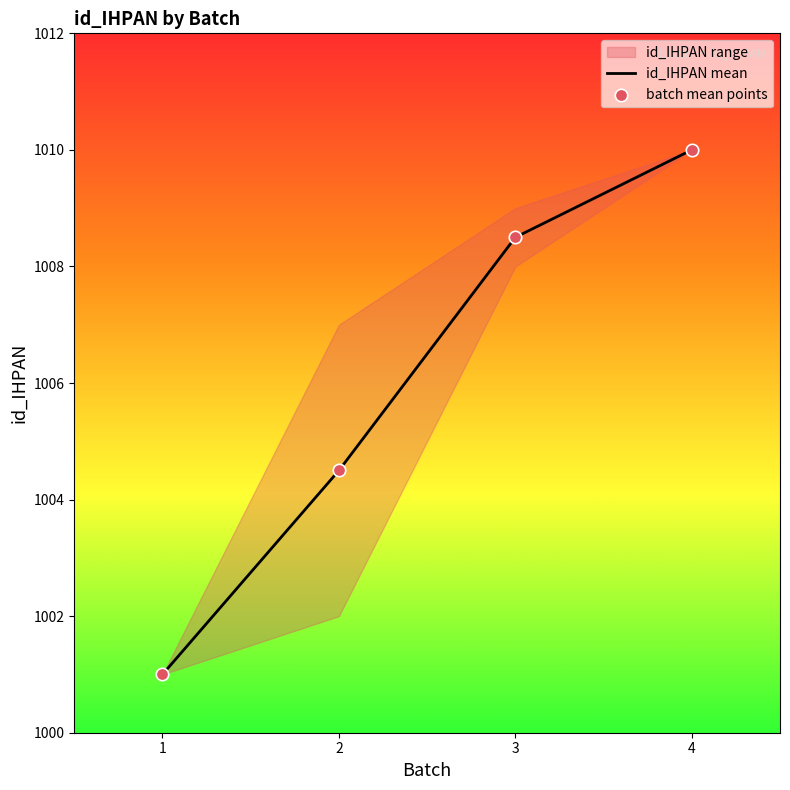

Is the value of id_IHPAN mean at 4 greater than the value of batch mean points at 2?

Yes